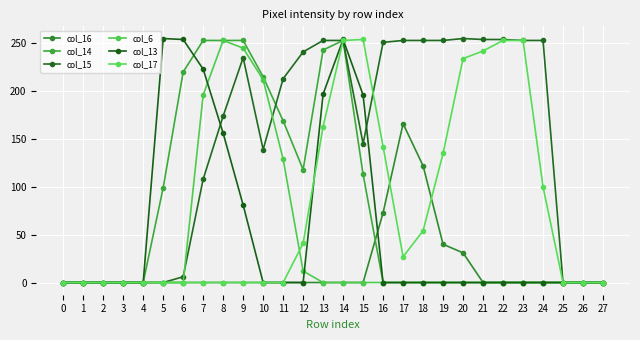

What is the sum of the col_15 values at 19 and 18?

506